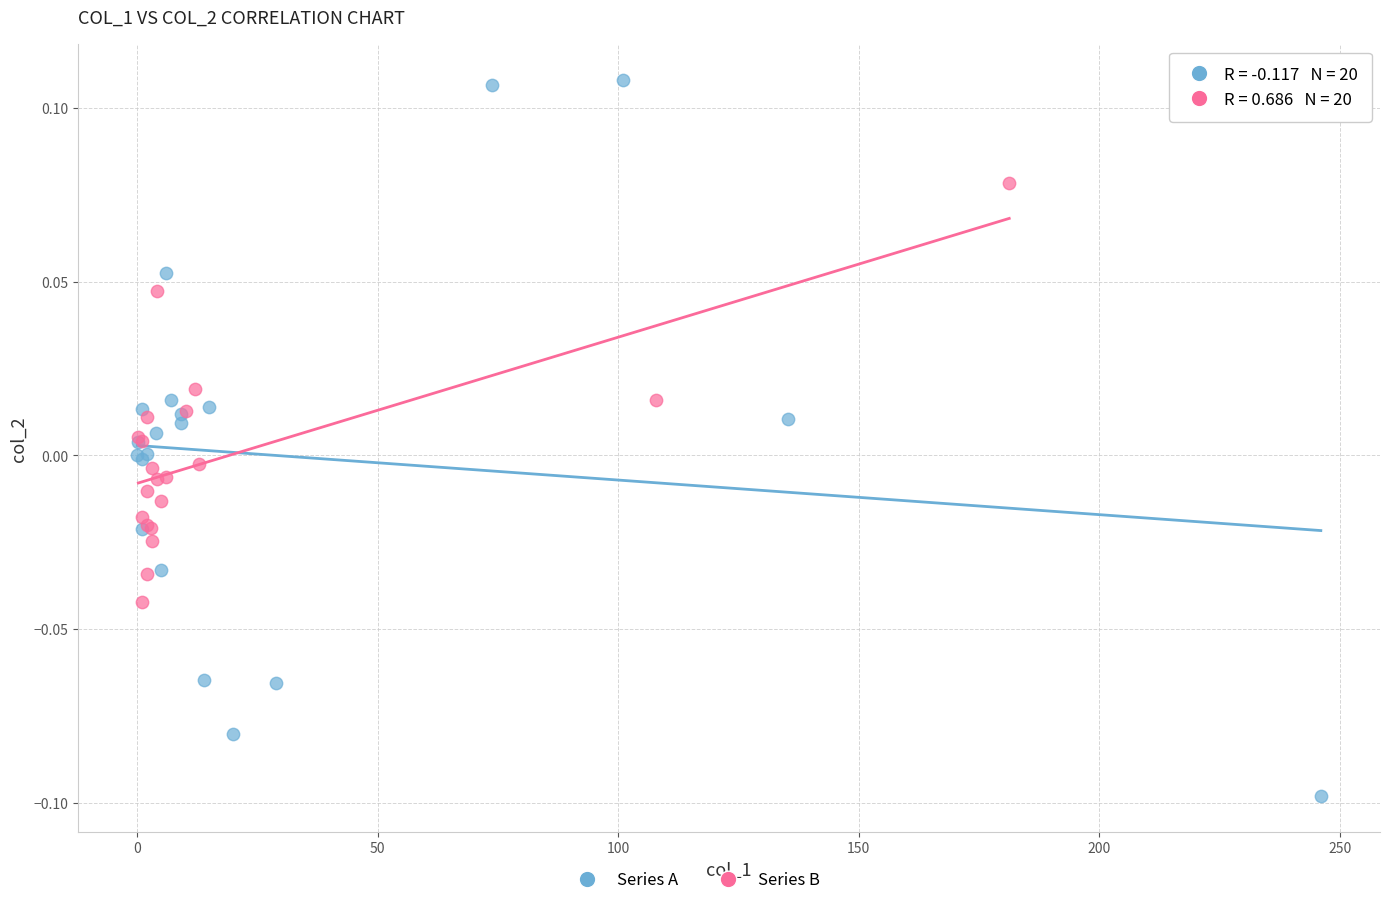

Which series has the largest Y range (max minus min)?

Series A